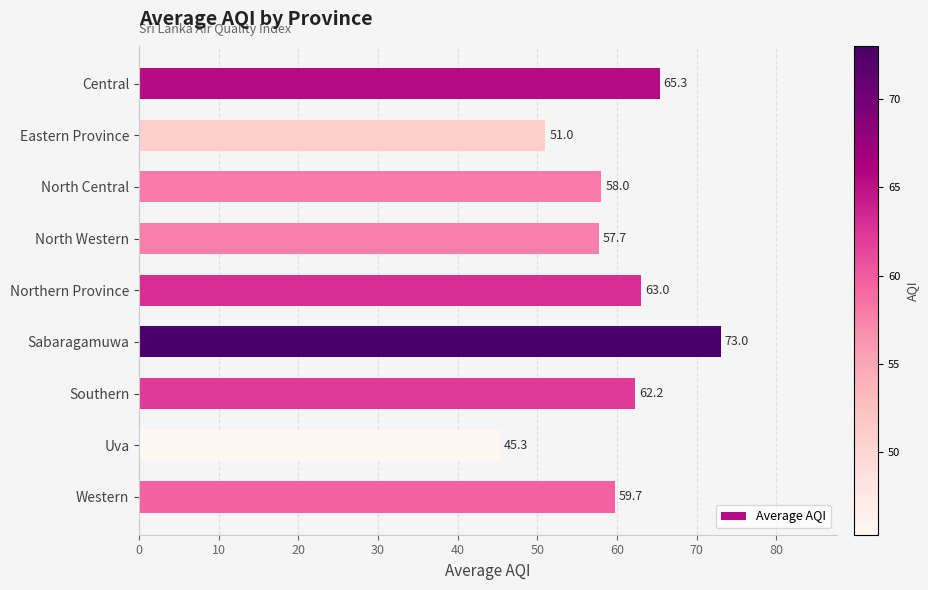

List the labels in order of value, smallest first.

Uva, Eastern Province, North Western, North Central, Western, Southern, Northern Province, Central, Sabaragamuwa